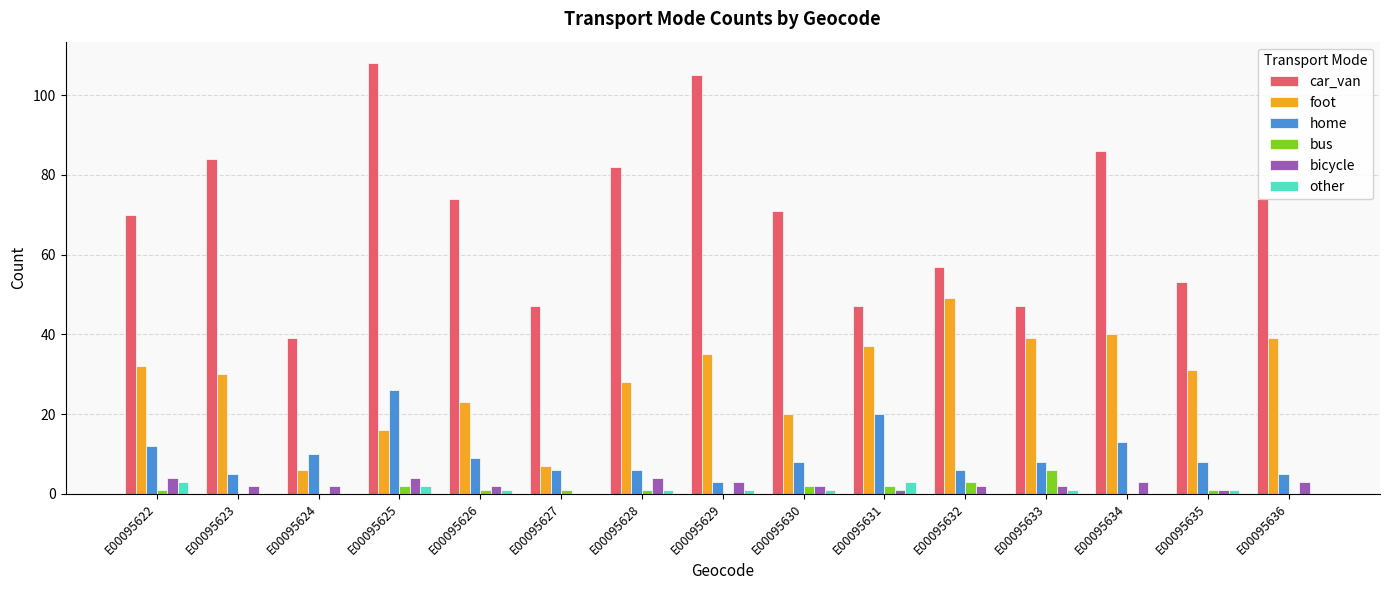

Between E00095625 and E00095635, which series saw the biggest shift?

car_van